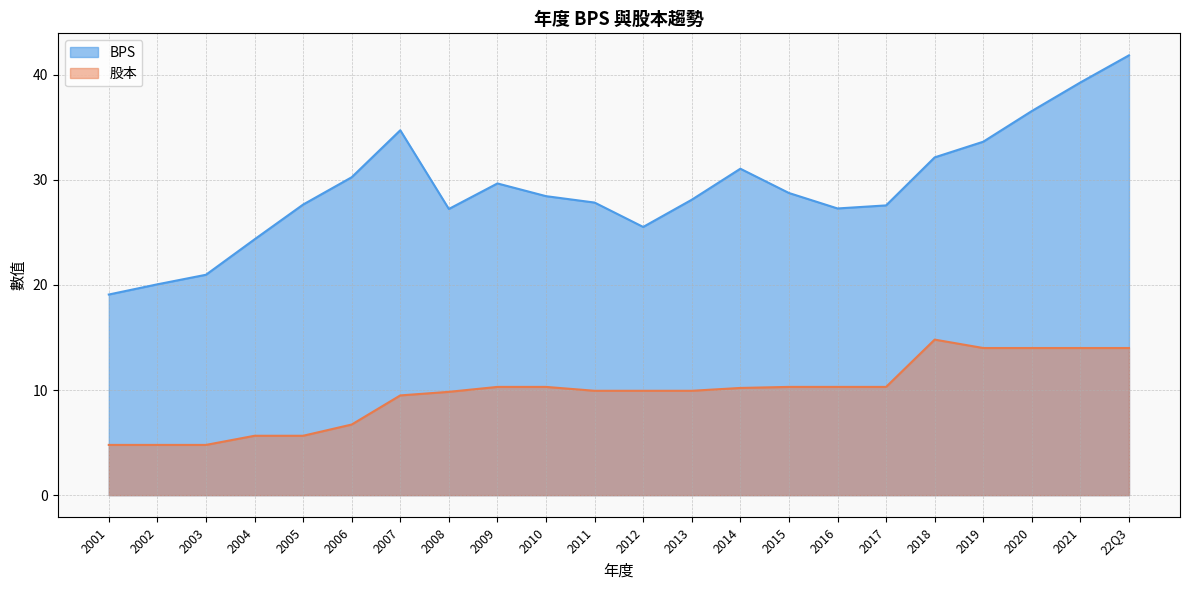

What value does the 股本 series have at 2016?

10.3